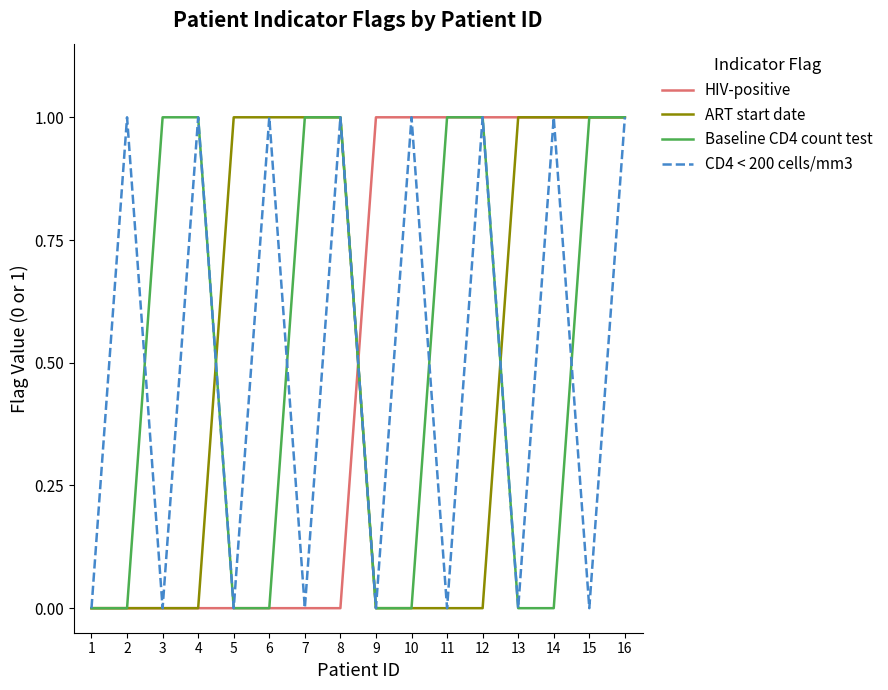

What value does the HIV-positive series have at 15?

1